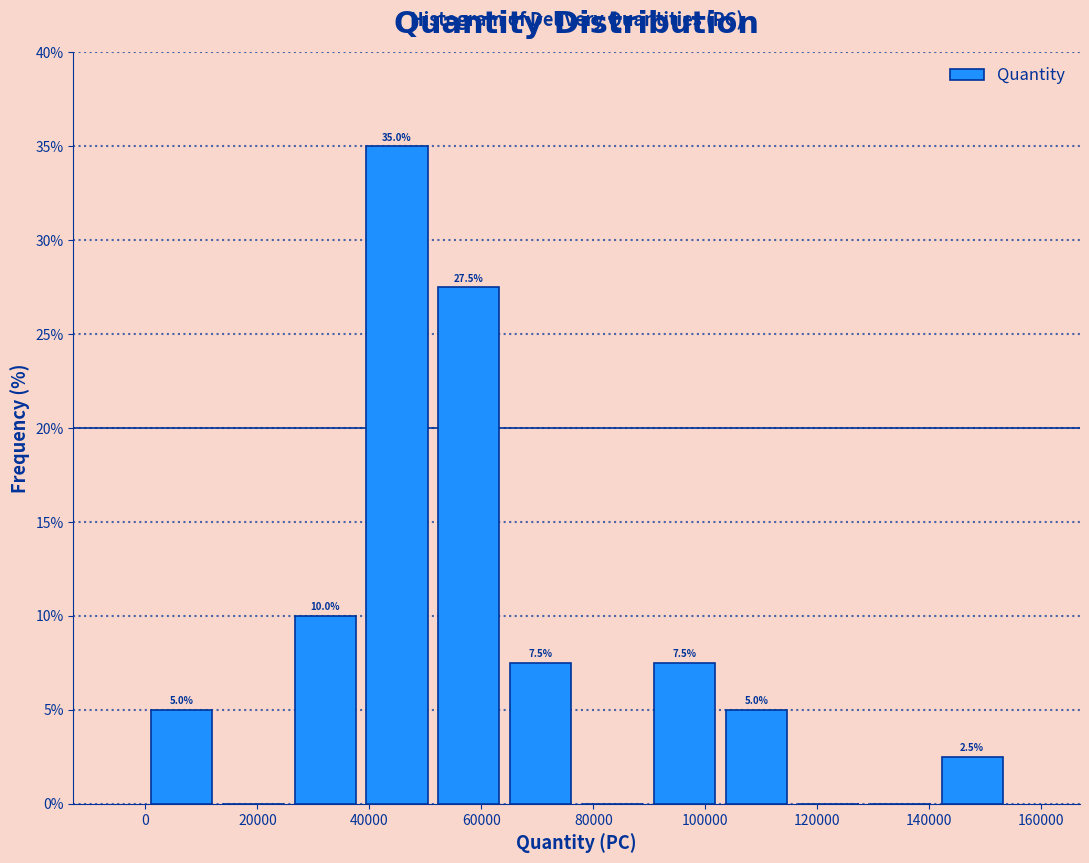

Over which range of the x-axis is the bar tallest?

38000 to 52000